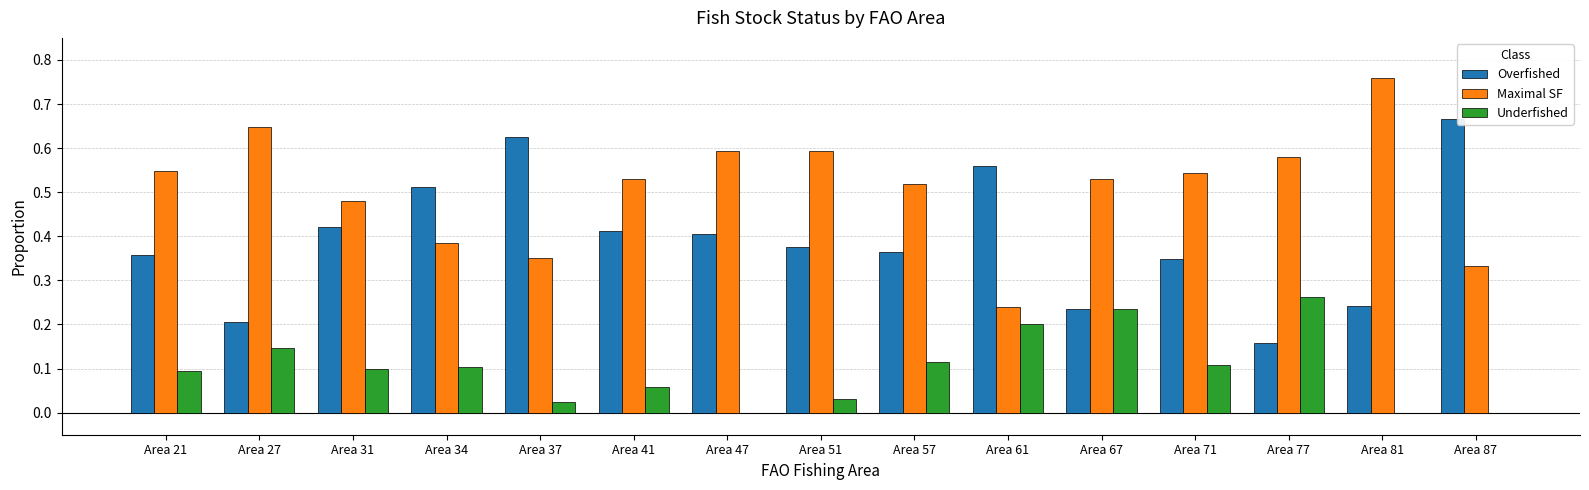

How many categories are shown in the chart?

15